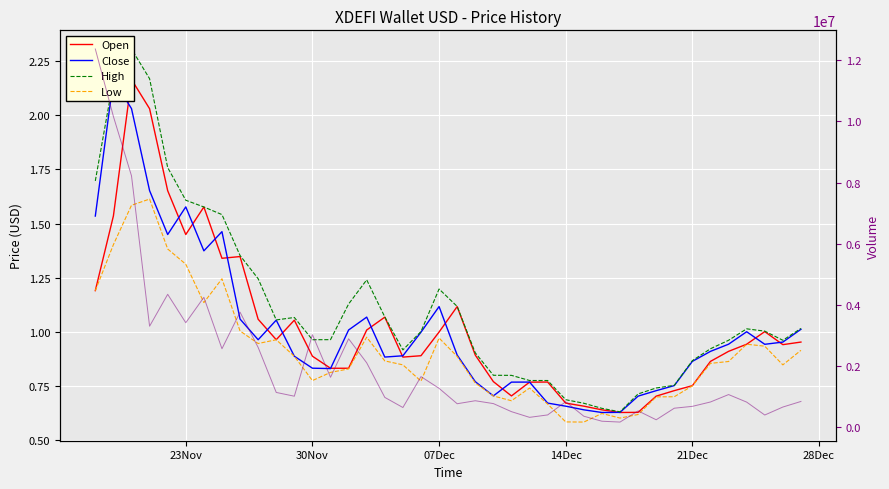

Reading right to left, what are all the values shown in this chart?

Open: 1.0	0.9	1.0	0.9	0.9	0.9	0.8	0.7	0.7	0.6	0.6	0.6	0.7	0.7	0.8	0.8	0.7	0.8	0.9	1.1	1.0	0.9	0.9	1.1	1.0	0.8	0.8	0.9	1.1	1.0	1.1	1.3	1.3	1.6	1.4	1.7	2.0	2.2	1.5	1.2
Close: 1.0	1.0	0.9	1.0	0.9	0.9	0.9	0.8	0.7	0.7	0.6	0.6	0.6	0.7	0.7	0.8	0.8	0.7	0.8	0.9	1.1	1.0	0.9	0.9	1.1	1.0	0.8	0.8	0.9	1.1	1.0	1.1	1.5	1.4	1.6	1.4	1.7	2.0	2.2	1.5
High: 1.0	1.0	1.0	1.0	1.0	0.9	0.9	0.8	0.7	0.7	0.6	0.6	0.7	0.7	0.8	0.8	0.8	0.8	0.9	1.1	1.2	1.0	0.9	1.1	1.2	1.1	1.0	1.0	1.1	1.1	1.2	1.4	1.5	1.6	1.6	1.8	2.2	2.3	2.2	1.7
Low: 0.9	0.8	0.9	0.9	0.9	0.9	0.8	0.7	0.7	0.6	0.6	0.6	0.6	0.6	0.7	0.7	0.7	0.7	0.8	0.9	1.0	0.8	0.8	0.9	1.0	0.8	0.8	0.8	0.9	1.0	0.9	1.0	1.2	1.1	1.3	1.4	1.6	1.6	1.4	1.2
Volume: 841202.0	658284.0	397382.0	819666.0	1066397.0	823906.0	680752.0	620212.0	242117.0	531660.0	166820.0	194473.0	357913.0	832098.0	400328.0	321293.0	507592.0	771418.0	864438.0	766408.0	1270315.0	1653587.0	642976.0	974218.0	2104450.0	2890637.0	1631689.0	3025838.0	1012790.0	1135915.0	2608928.0	3761123.0	2565083.0	4246997.0	3416339.0	4345729.0	3302536.0	8220806.0	10162968.0	12369855.0